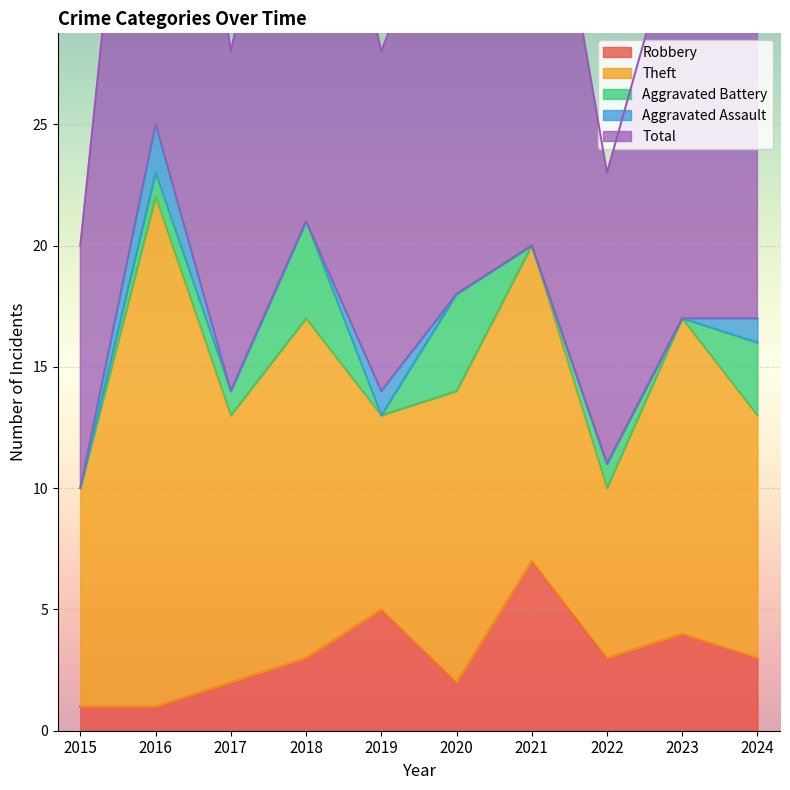

How many interior local valleys does the Robbery series have?

2